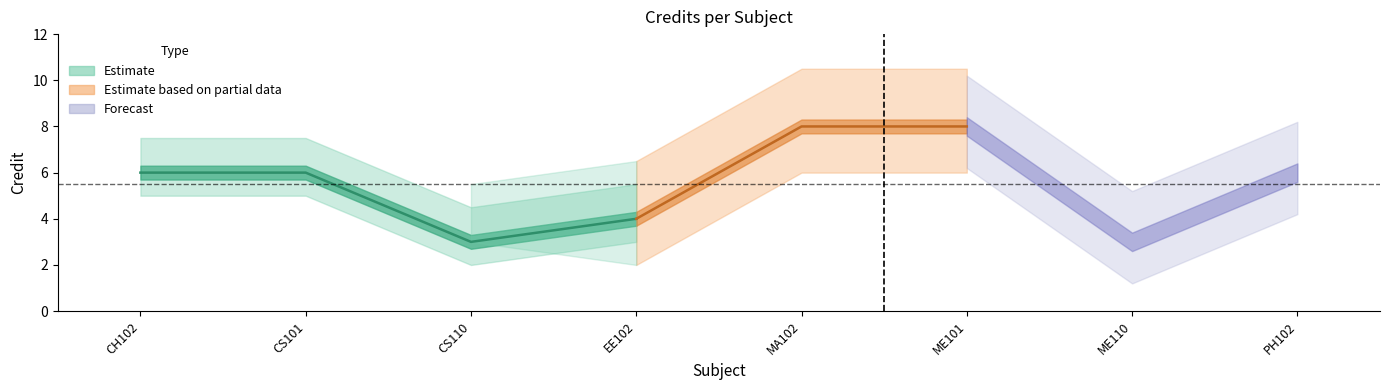

True or false: the data shows 1 at EE102.

False